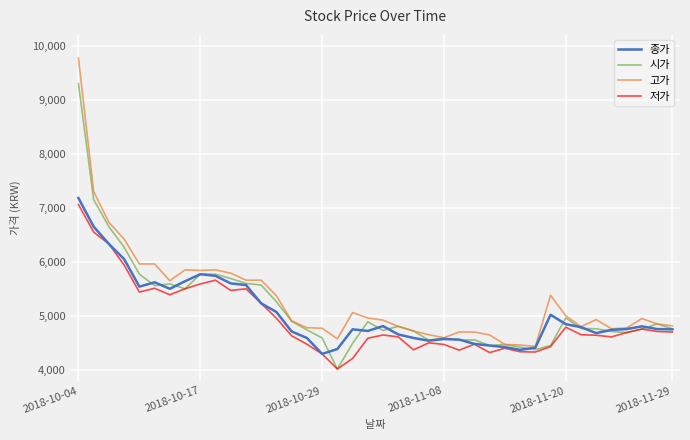

What is the smallest value displayed?

4015